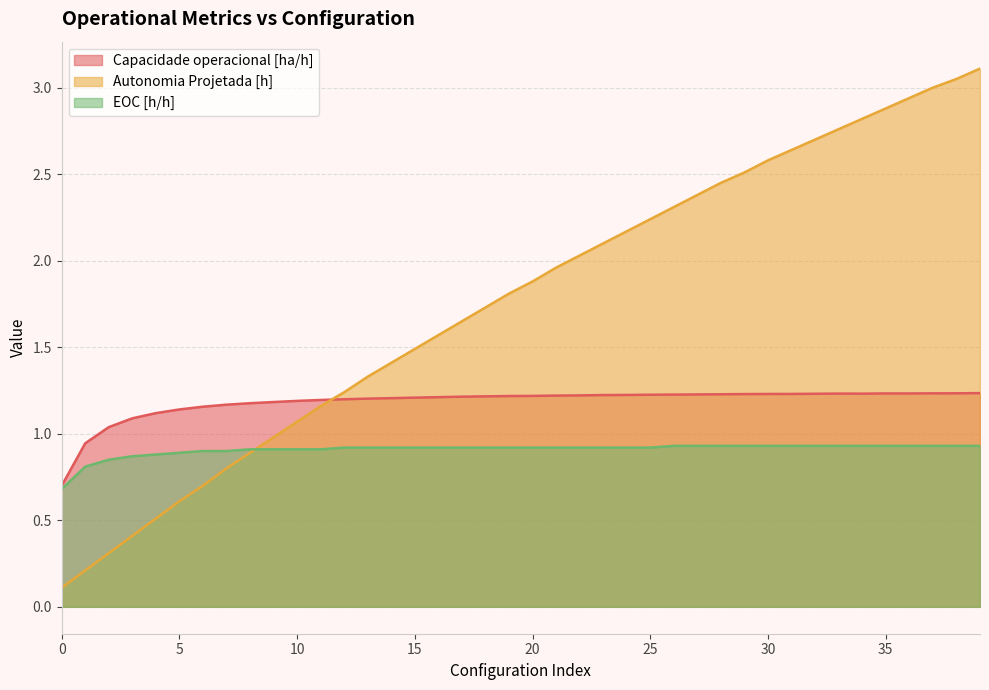

Which series has the largest total across all categories?

Autonomia Projetada [h]